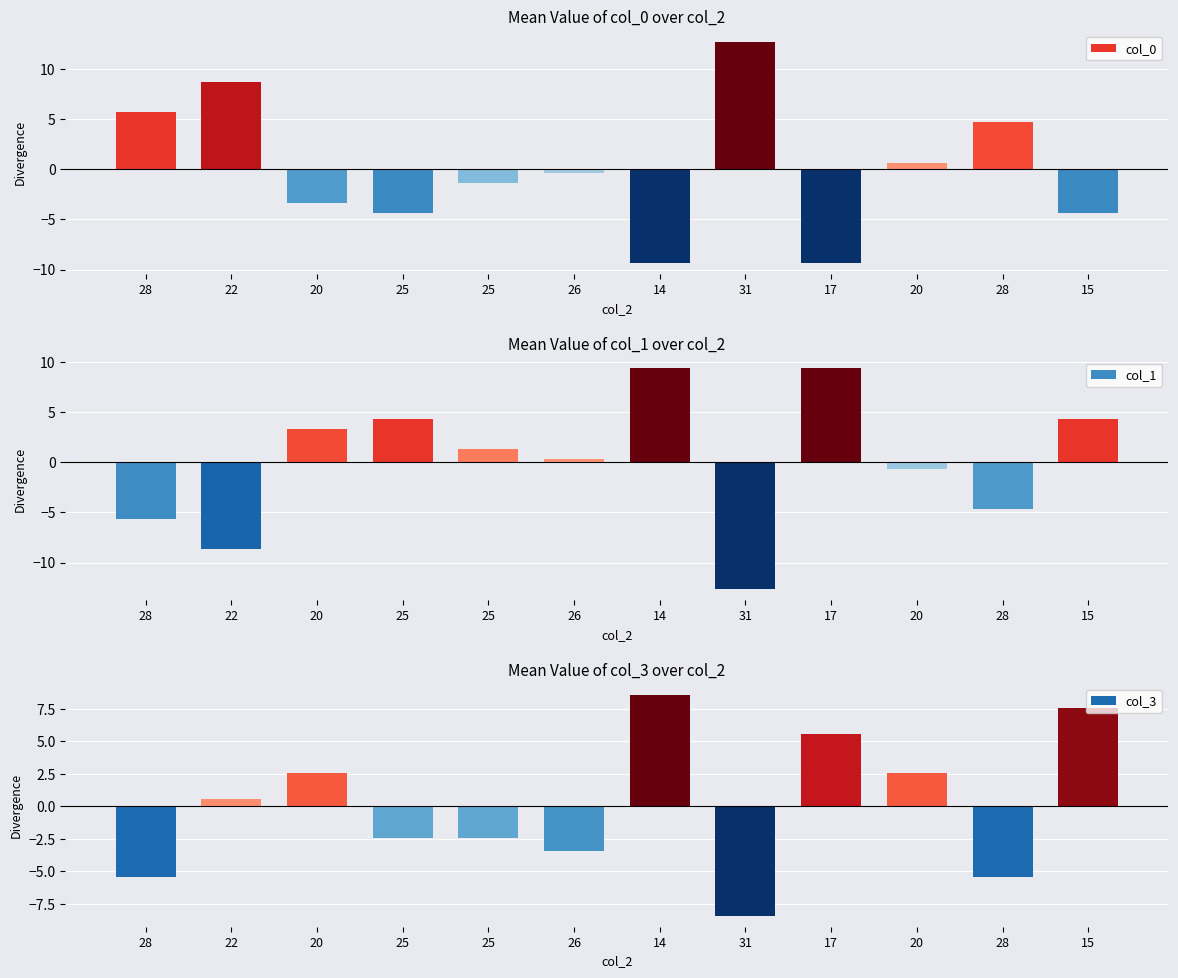

What is the difference between the second highest and second lowest values in the col_3 series?

13.0